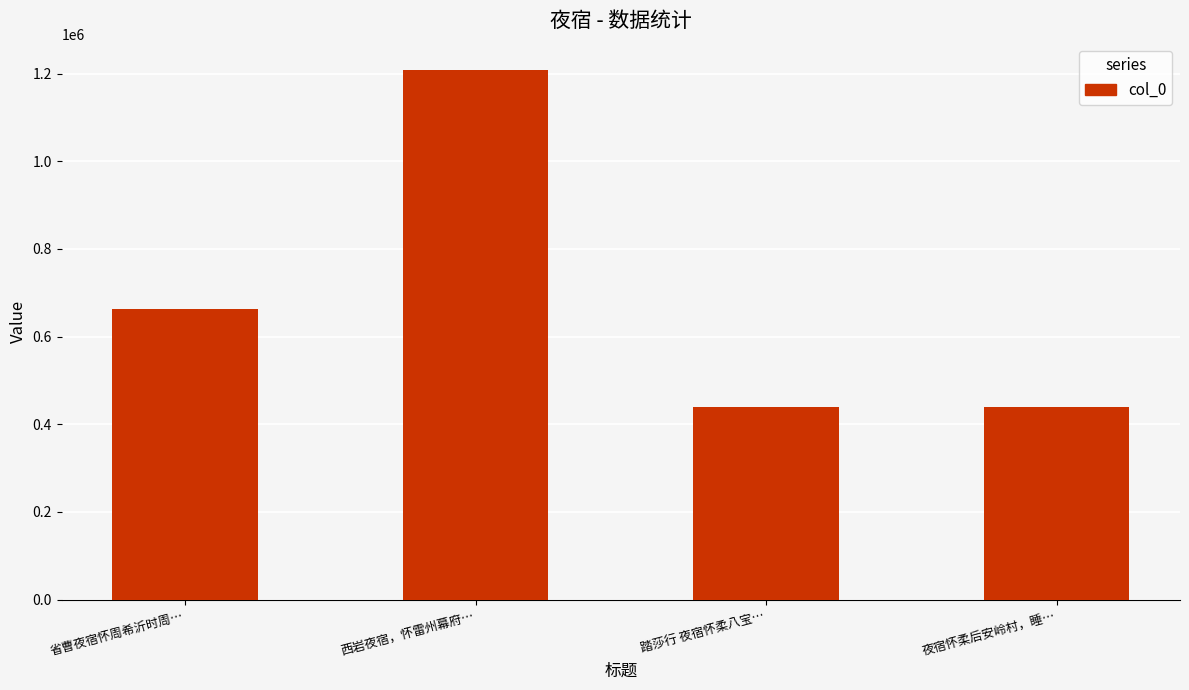

What is the approximate value at 省曹夜宿怀周希沂时周…, to the nearest 50?

663150